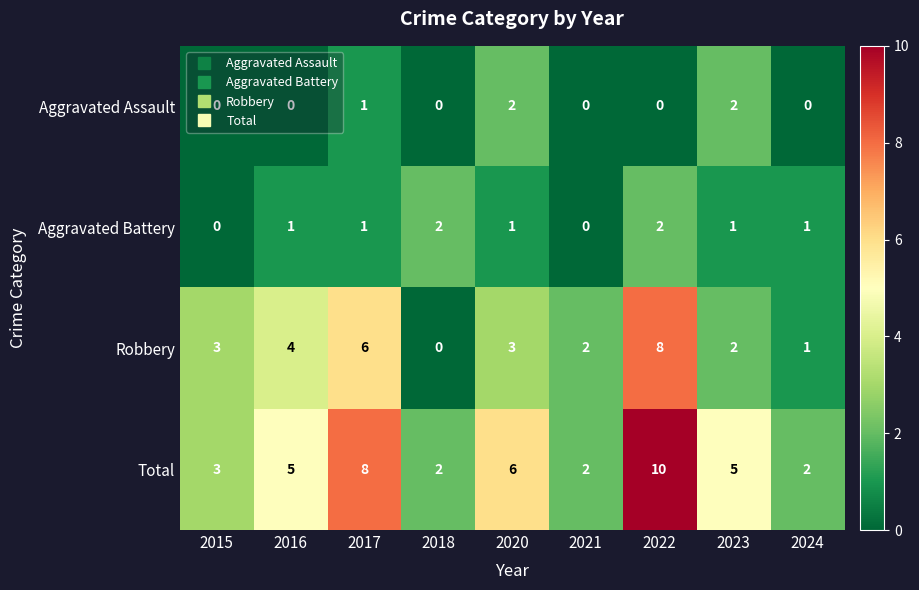

What is the total value across all series at 2020?

12